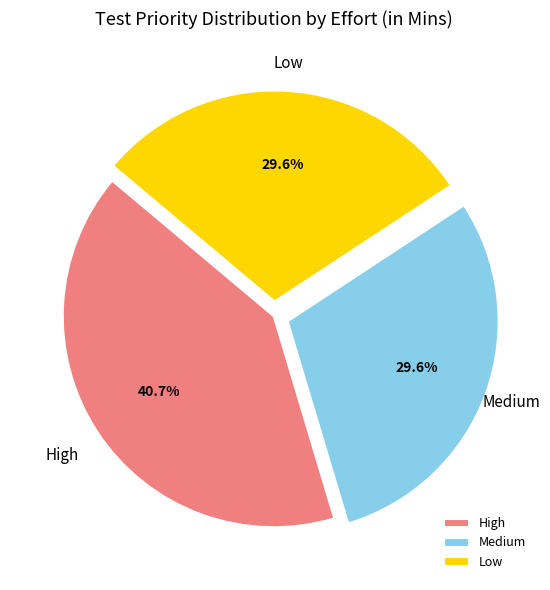

Is there a majority slice in this chart?

No